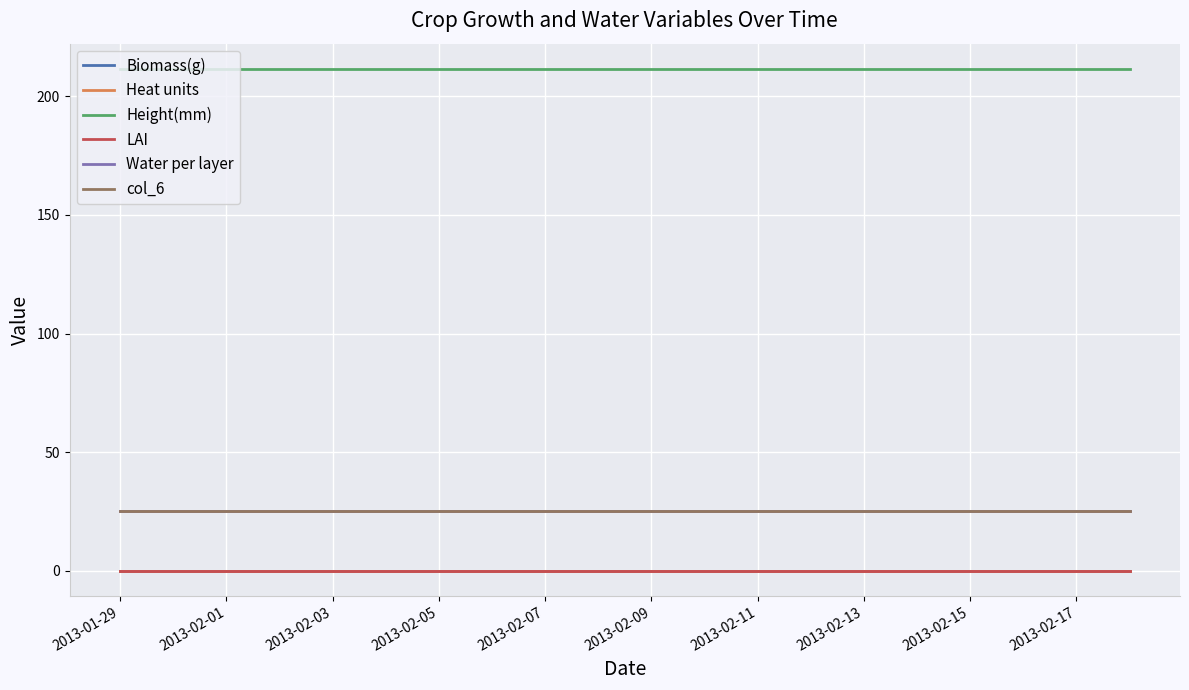

Is this an area chart (filled region under the line)?

No